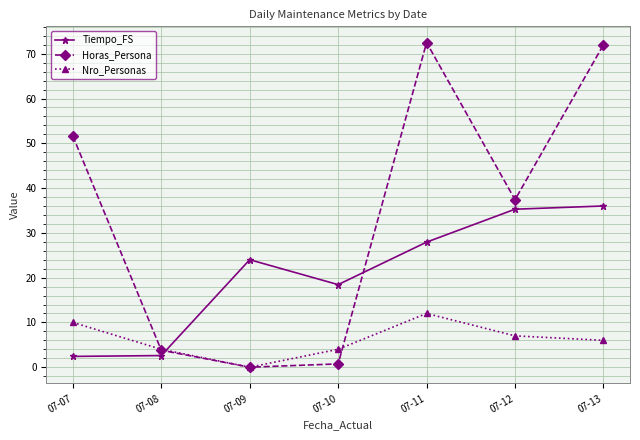

In Nro_Personas, how many points are higher than both neighbors (excluding endpoints)?

1